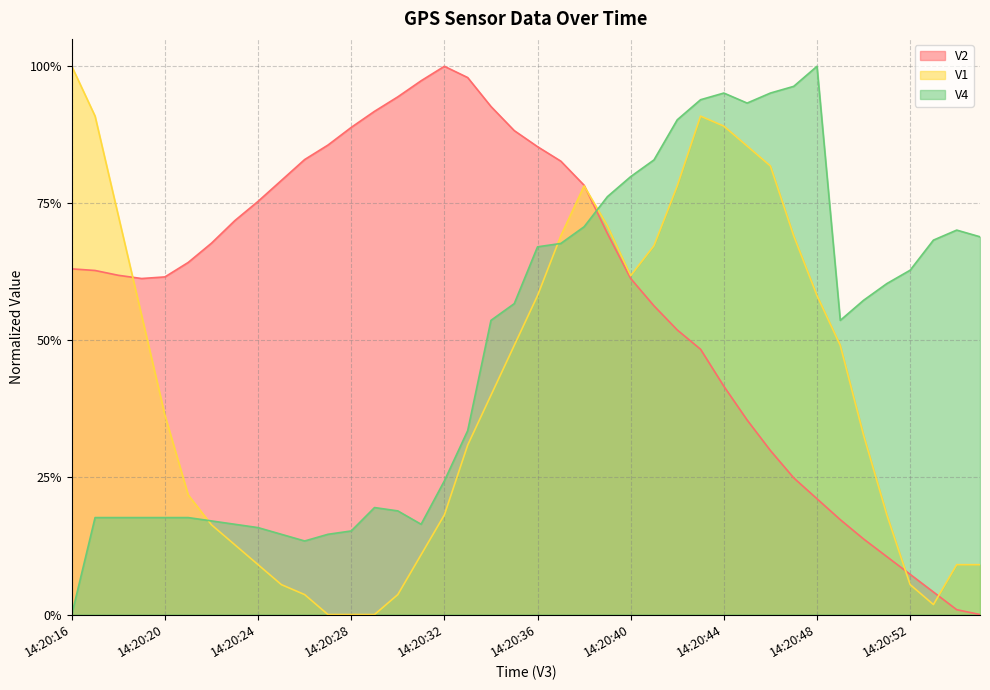

Reading left to right, list all the values displayed in this chart.

V4: 0.0	0.2	0.2	0.2	0.2	0.2	0.2	0.2	0.2	0.1	0.1	0.1	0.2	0.2	0.2	0.2	0.2	0.3	0.5	0.6	0.7	0.7	0.7	0.8	0.8	0.8	0.9	0.9	1.0	0.9	1.0	1.0	1.0	0.5	0.6	0.6	0.6	0.7	0.7	0.7
V1: 1.0	0.9	0.7	0.5	0.4	0.2	0.2	0.1	0.1	0.1	0.0	0.0	0.0	0.0	0.0	0.1	0.2	0.3	0.4	0.5	0.6	0.7	0.8	0.7	0.6	0.7	0.8	0.9	0.9	0.9	0.8	0.7	0.6	0.5	0.3	0.2	0.1	0.0	0.1	0.1
V2: 0.6	0.6	0.6	0.6	0.6	0.6	0.7	0.7	0.8	0.8	0.8	0.9	0.9	0.9	0.9	1.0	1.0	1.0	0.9	0.9	0.9	0.8	0.8	0.7	0.6	0.6	0.5	0.5	0.4	0.4	0.3	0.2	0.2	0.2	0.1	0.1	0.1	0.0	0.0	0.0